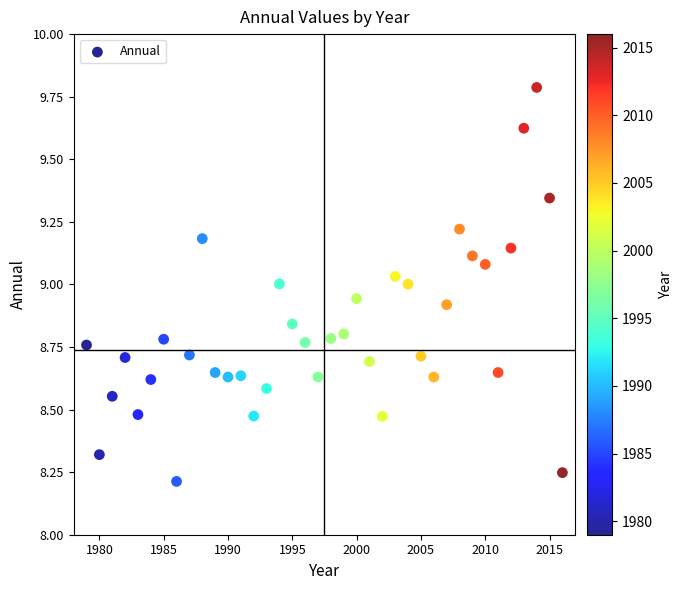

What is the range of Y values (max minus min)?

1.6